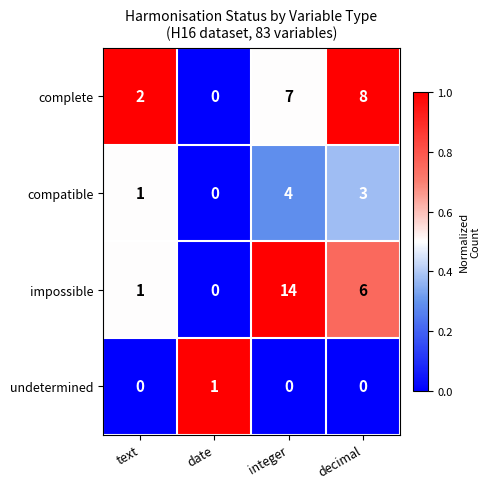

Which series has the largest range (max minus min)?

impossible